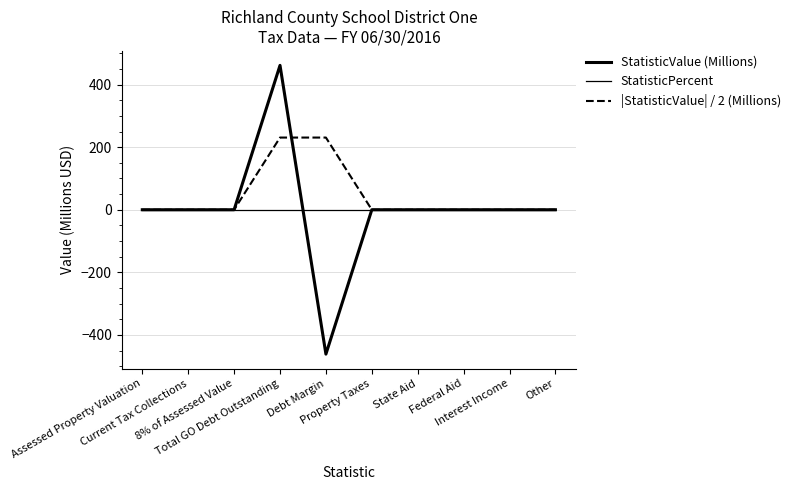

True or false: StatisticPercent has more than 0 points higher than both neighbors.

False